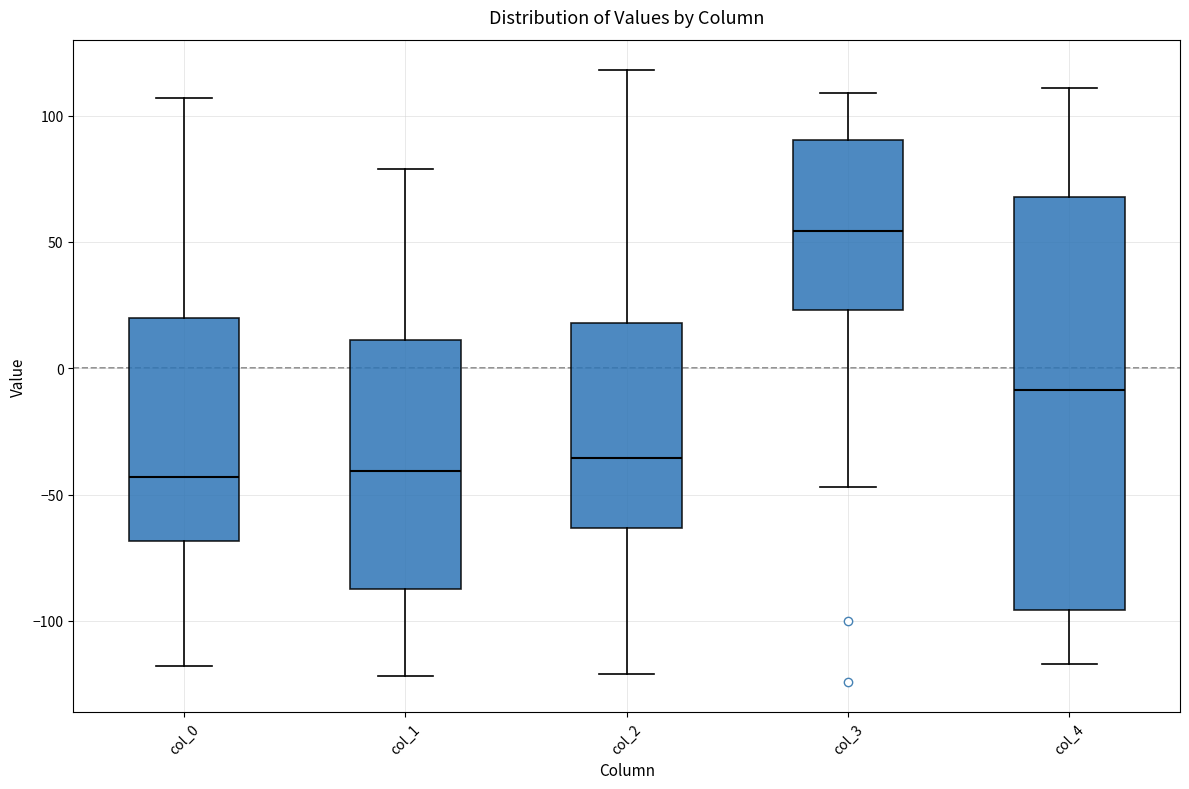

Where does the lower whisker of the box for col_0 end on the y-axis? The values are not printed on the chart, so give them approximately, as read against the axis.

-120